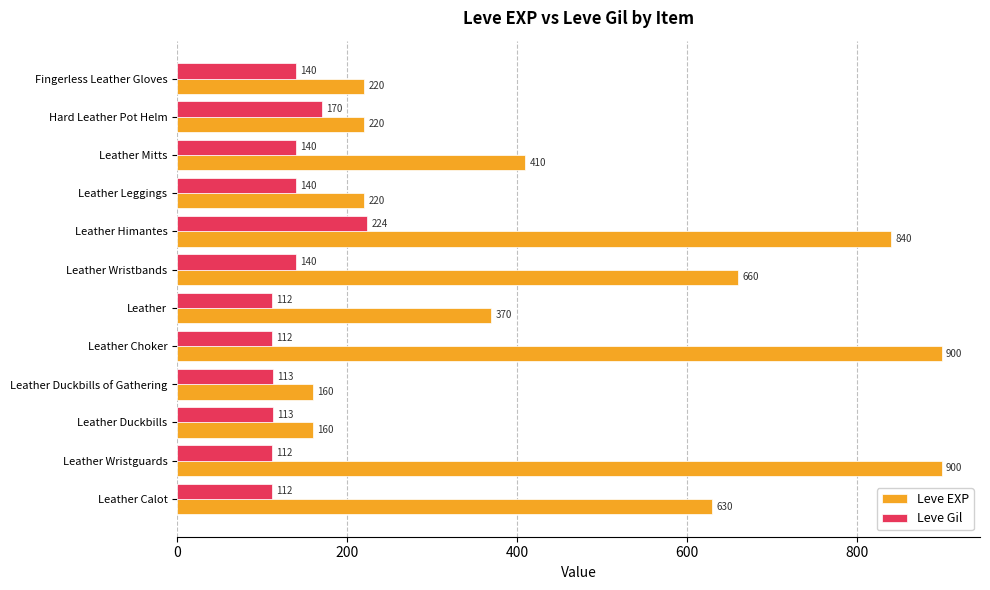

The Leve EXP series shows 1189 at Leather Himantes. True or false?

False